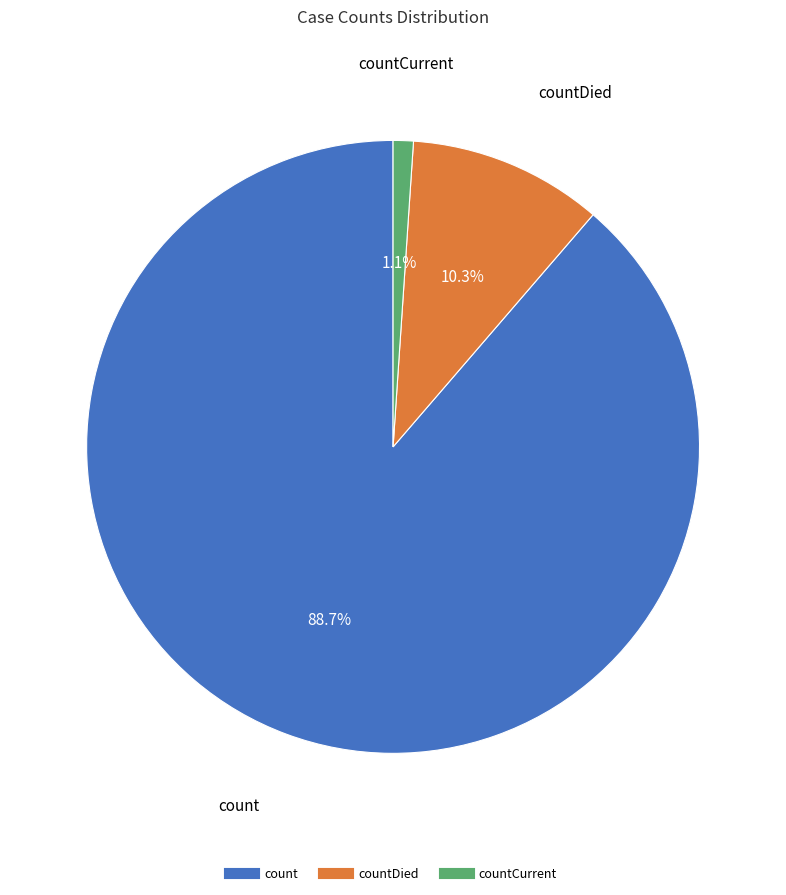

Is there any slice that represents more than half of the pie?

Yes